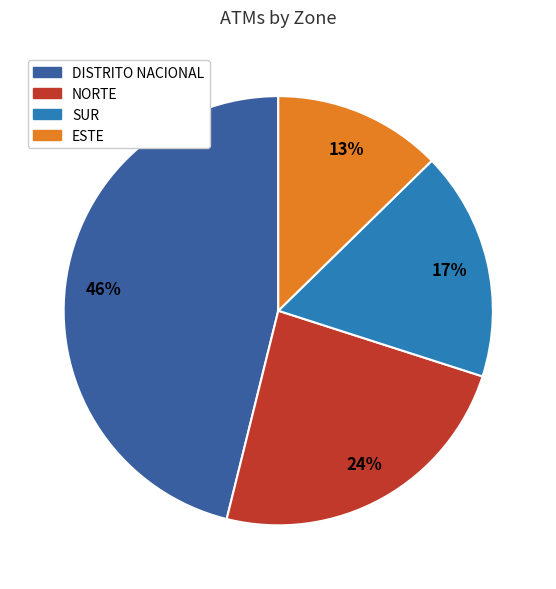

Does any single category account for the majority?

No